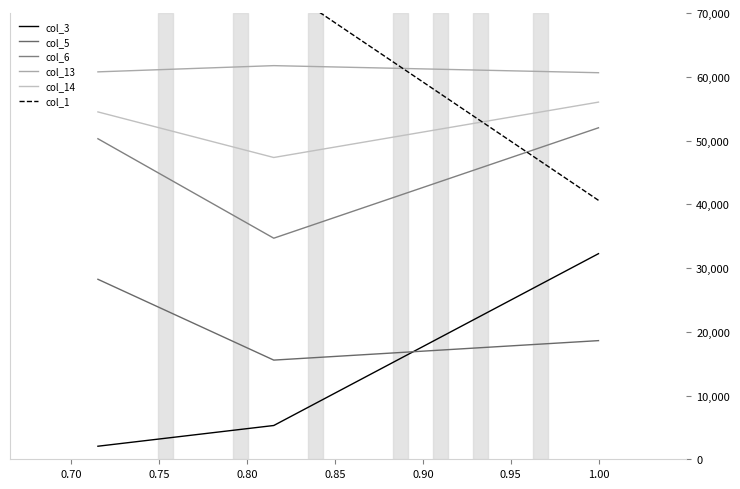

The value of col_13 at 0.65 is 103644.9. True or false?

False